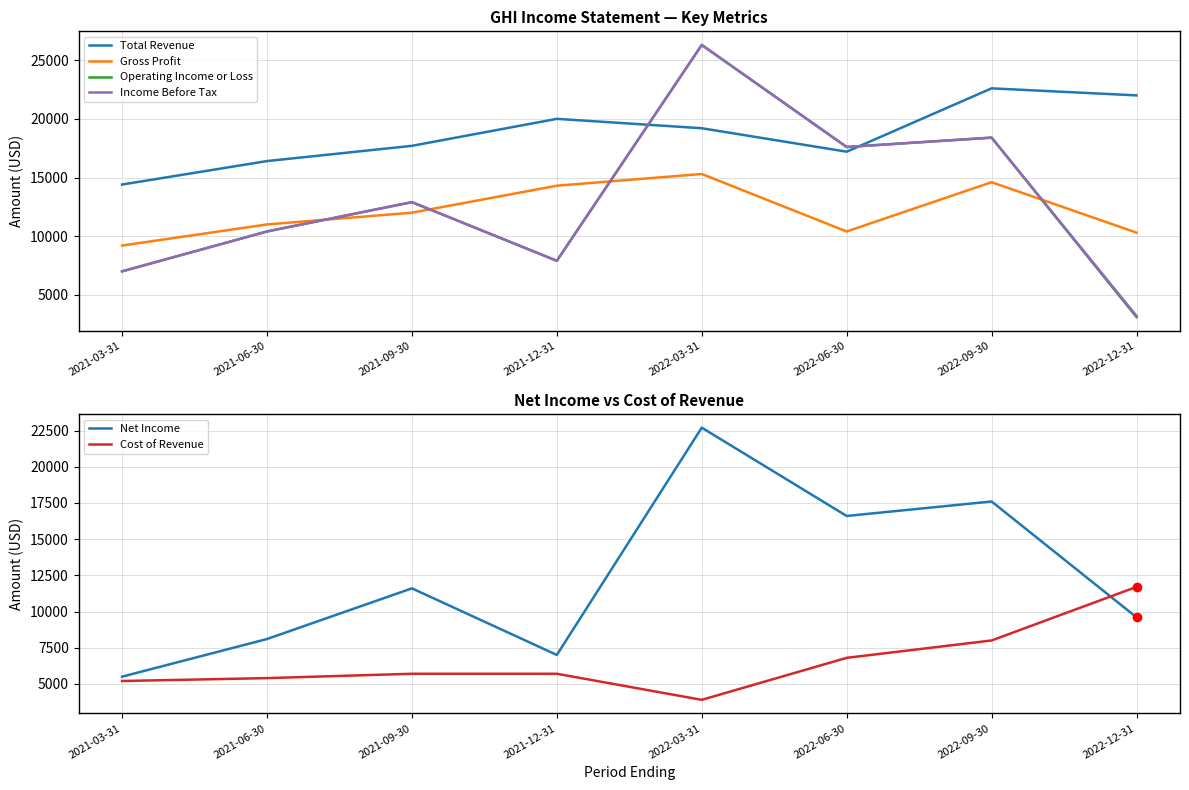

What is the difference between the maximum and second lowest values in the Cost of Revenue series?

6500